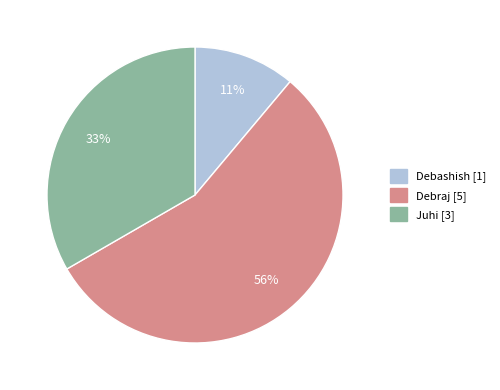

What is the majority slice?

Debraj